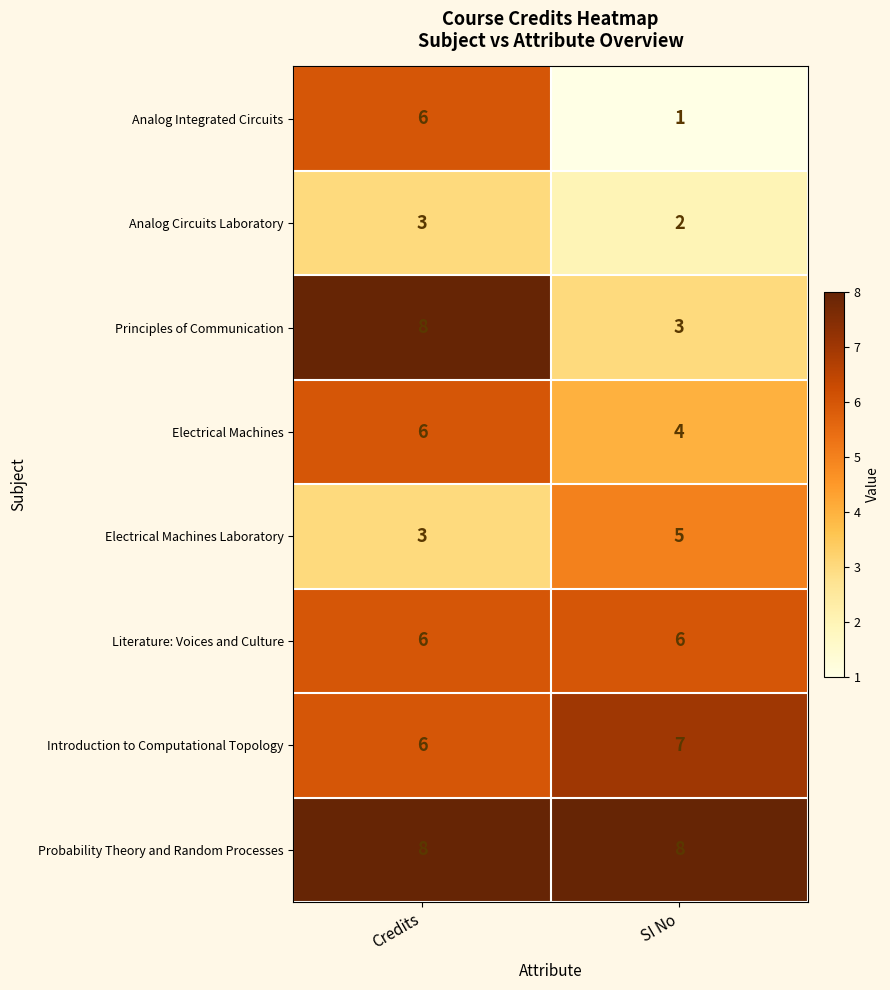

How many series are shown in this chart?

8